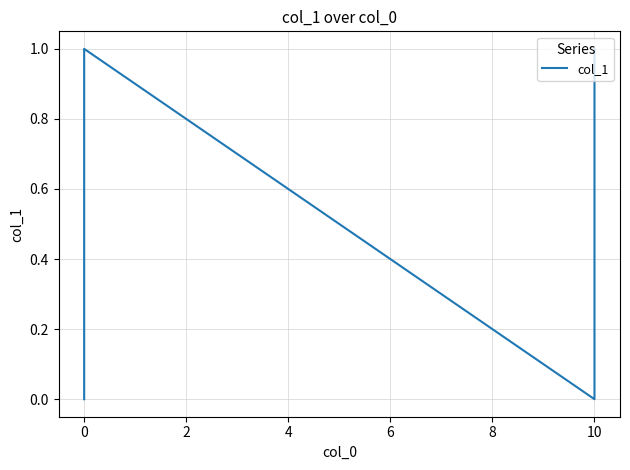

What is the label of the 3rd point from the left?

2